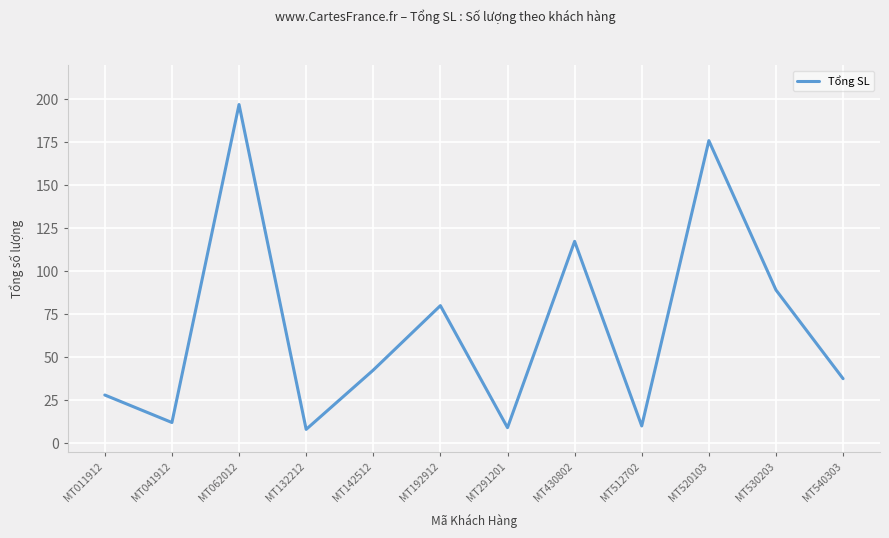

At which category does the data reach its first local peak?

MT062012